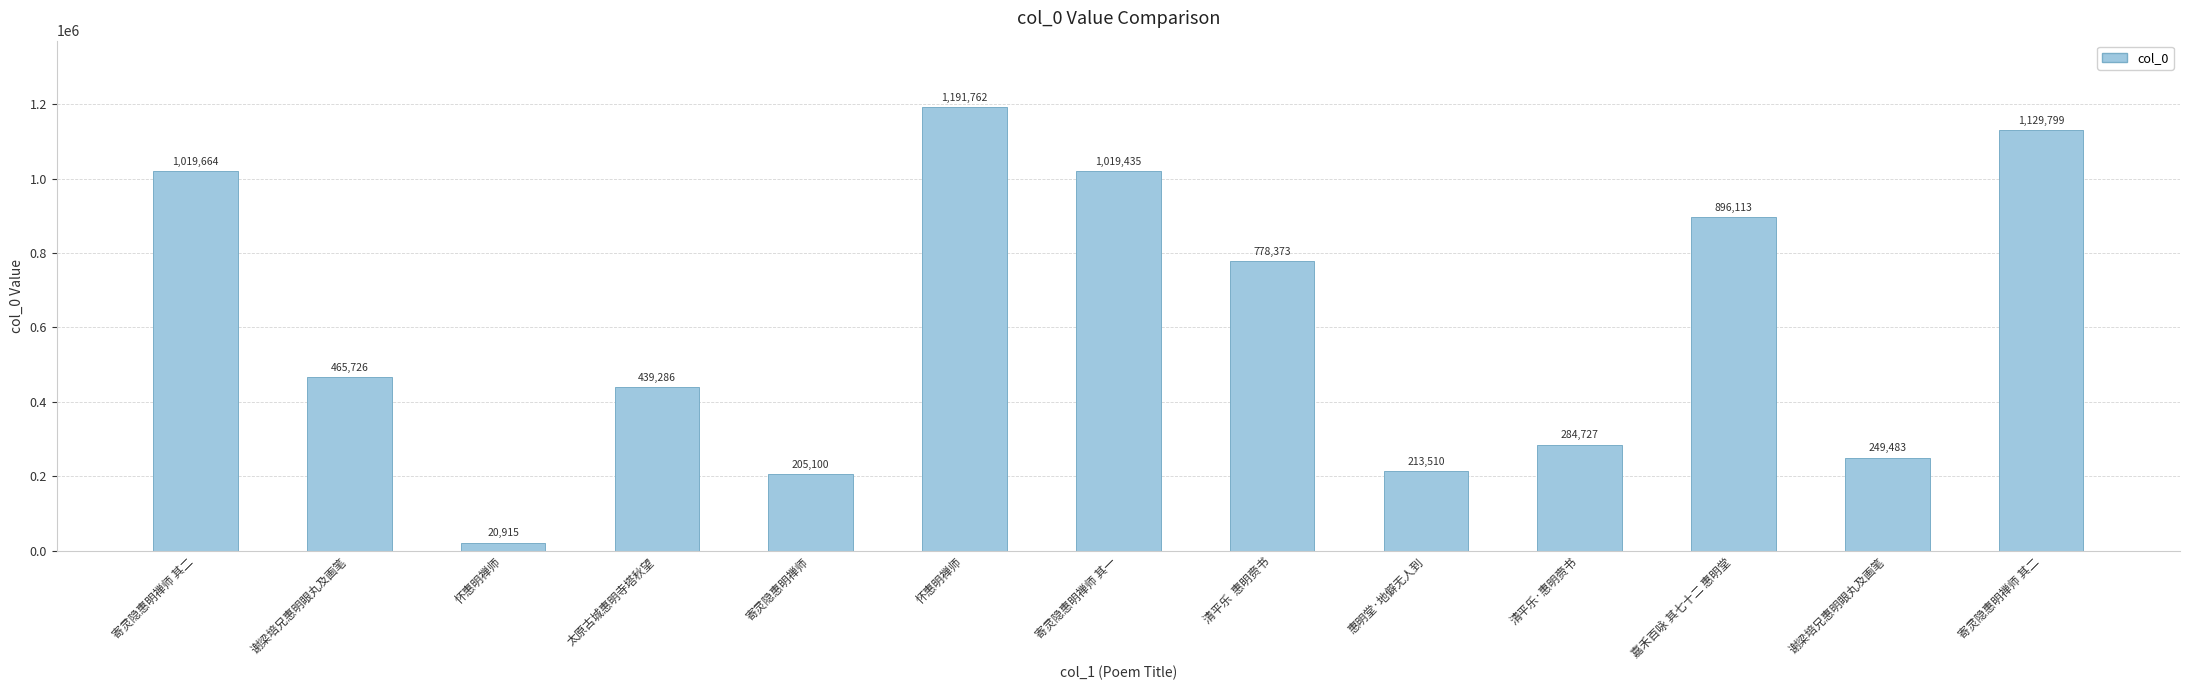

Does the chart contain any negative values?

No